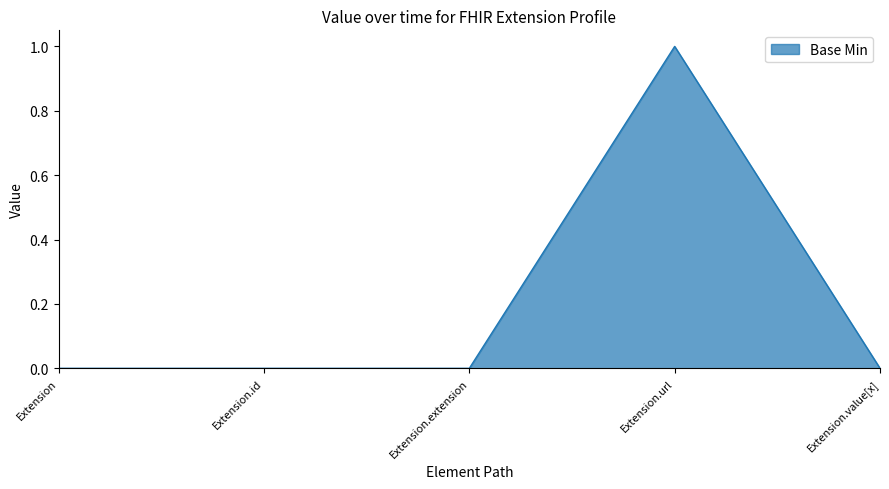

What position from the right is Extension.value[x]?

1